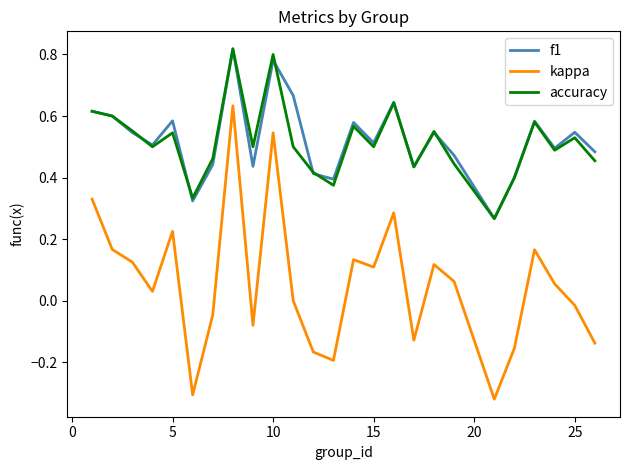

True or false: kappa and accuracy cross at least once.

False